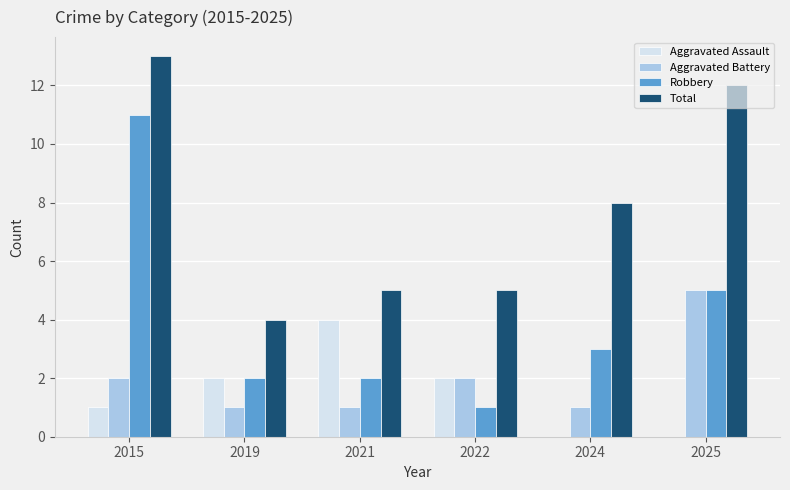

Where does the Total series first go above 8?

2015